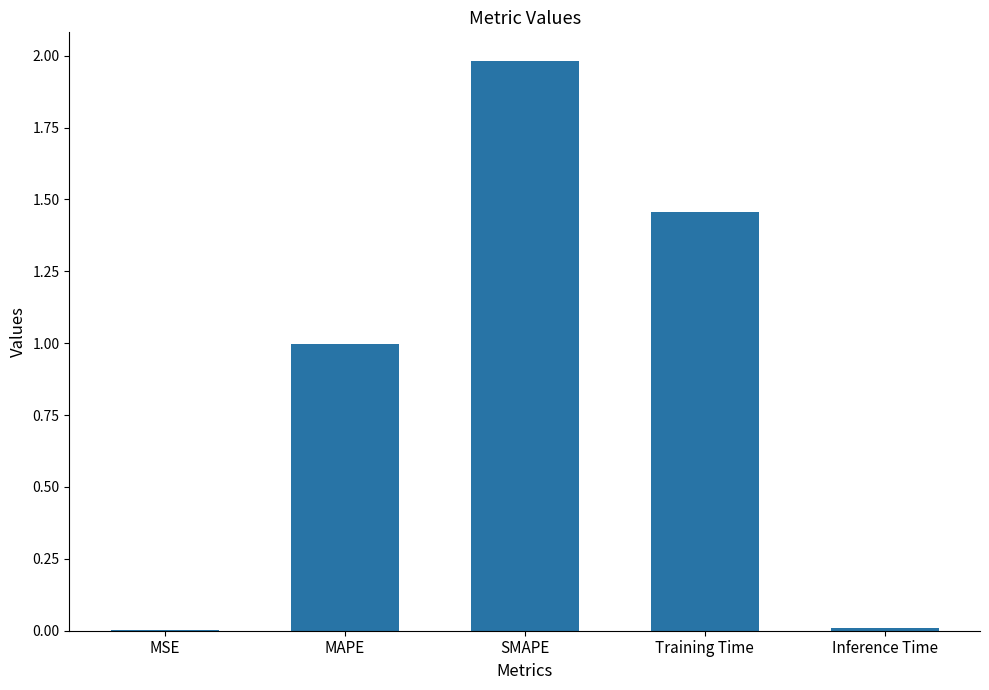

True or false: the data shows 0.0 at MSE.

True